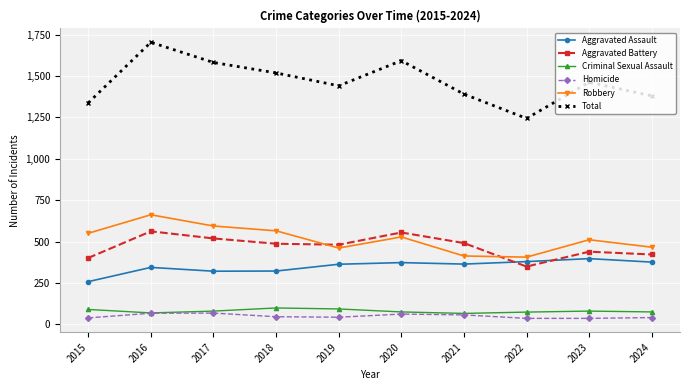

How many interior local peaks does the Aggravated Battery series have?

3